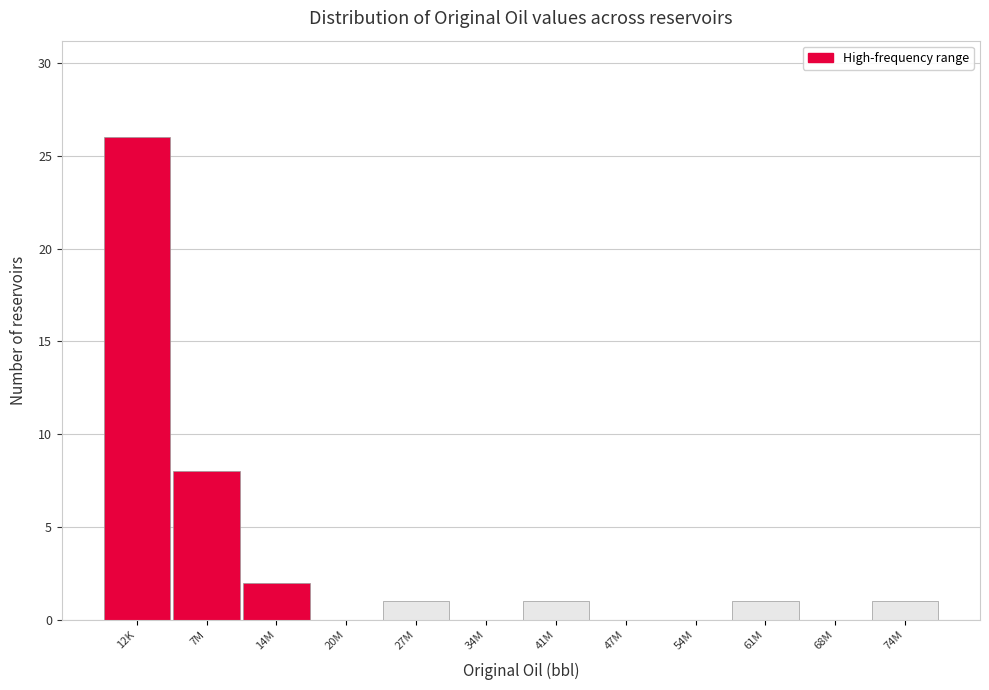

Reading left to right, transcribe all the data shown in this chart.

12K=26	7M=8	14M=2	20M=0	27M=1	34M=0	41M=1	47M=0	54M=0	61M=1	68M=0	74M=1